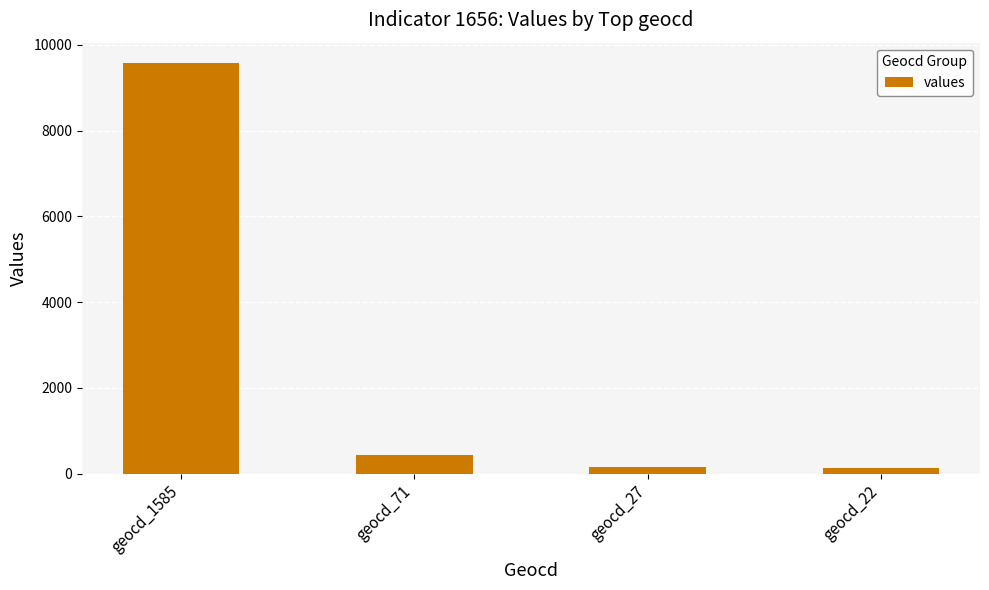

What is the average value?

2574